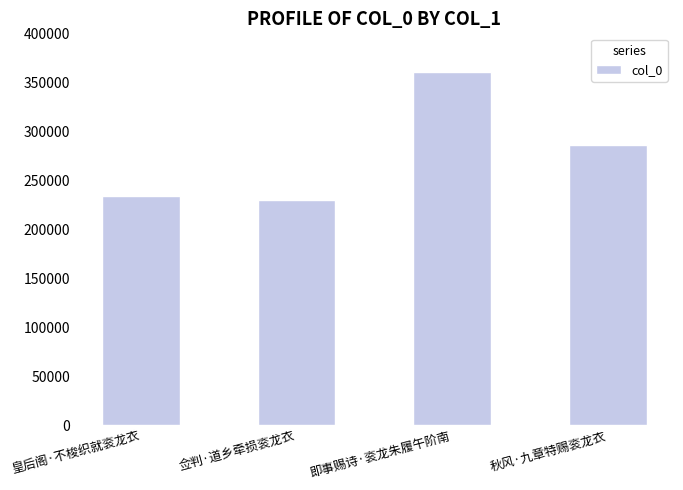

List the labels in order of value, largest first.

即事赐诗·衮龙朱履午阶南, 秋风·九章特赐衮龙衣, 皇后阁·不梭织就衮龙衣, 佥判·道乡牵损衮龙衣